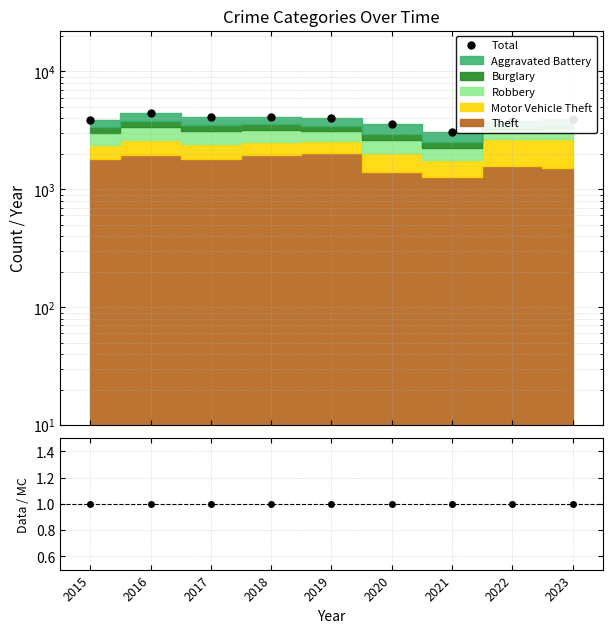

Between 2020 and 2018, which is larger?

2018